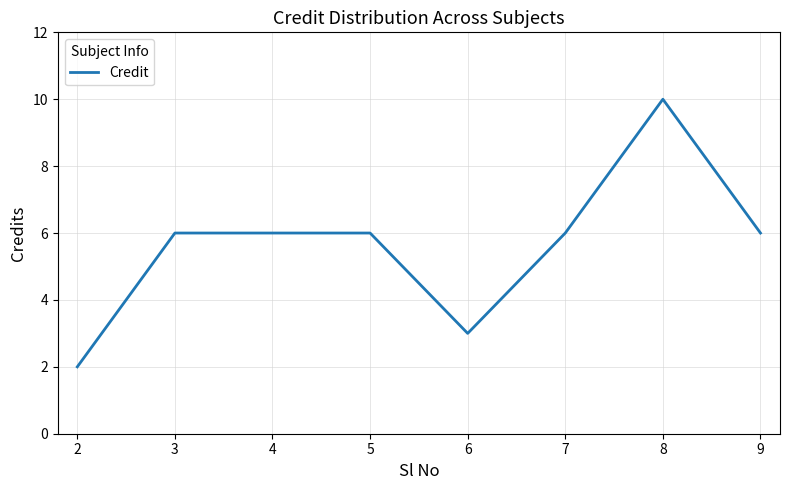

True or false: the data has more than 0 interior local peaks.

True